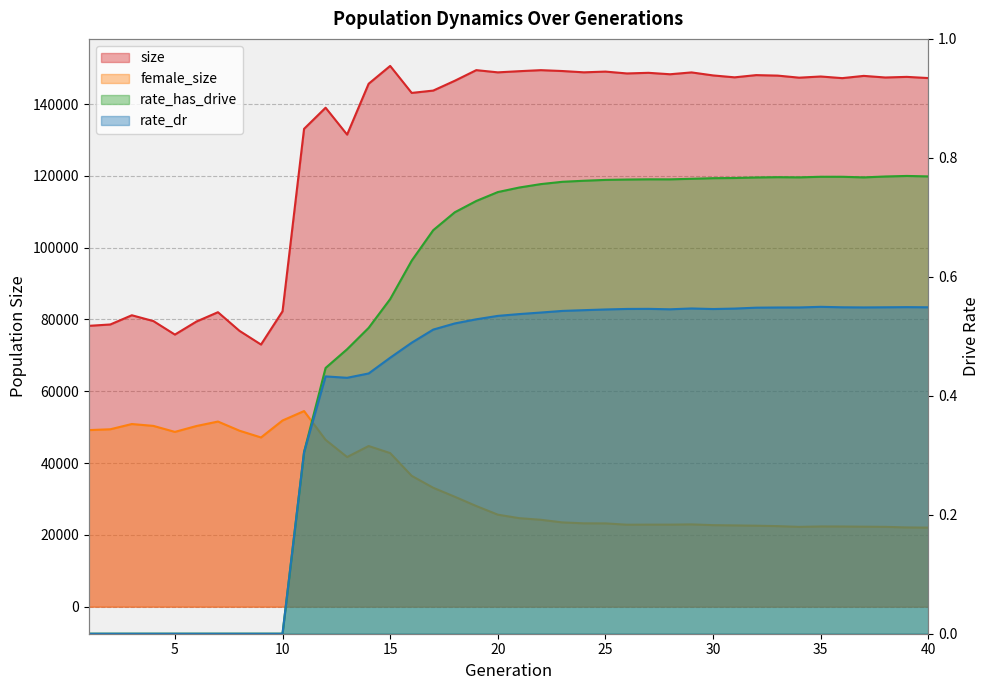

True or false: rate_has_drive has more than 1 points higher than both neighbors.

True